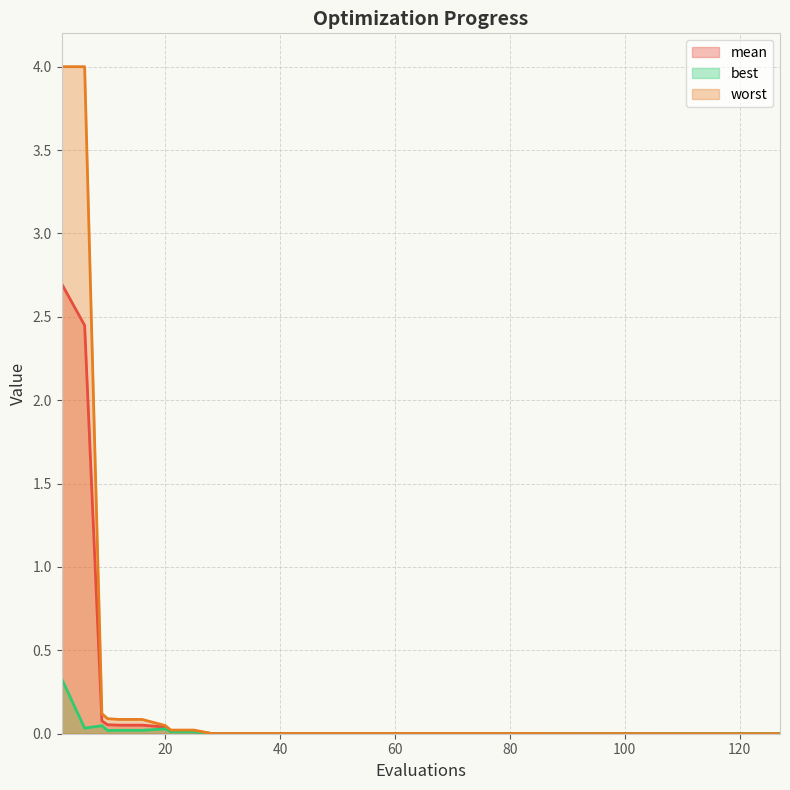

Which series has the widest spread of values?

worst